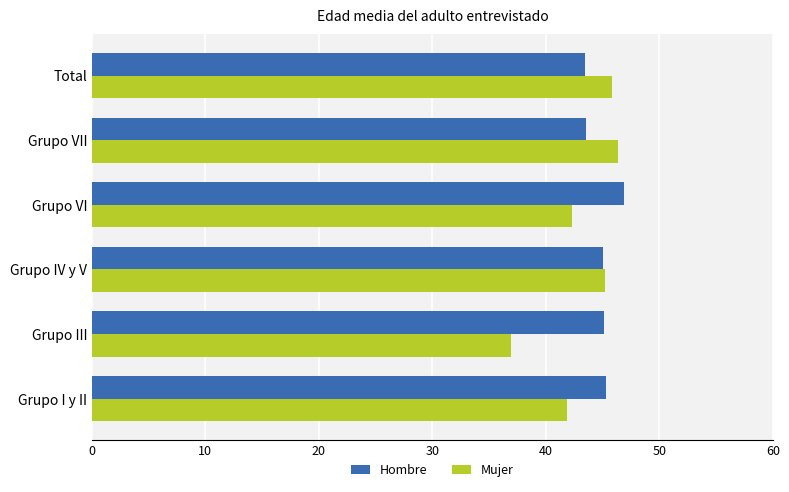

What is the difference between the maximum and second lowest values in the Mujer series?

4.5